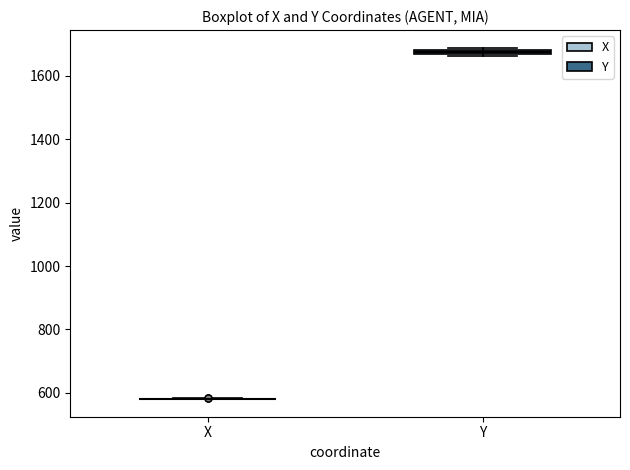

Where is the upper edge of the box for Y on the y-axis? The values are not printed on the chart, so give them approximately, as read against the axis.

1680